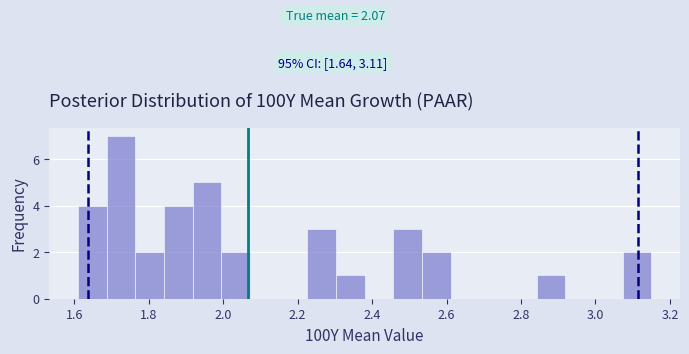

Read against the x-axis, roughly where is the centre of the tallest bar?

1.72